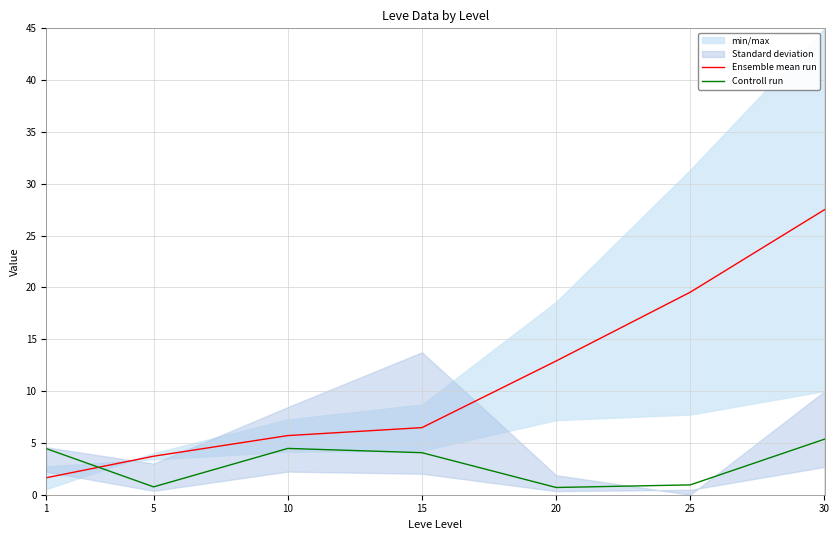

How many categories are shown in the chart?

7